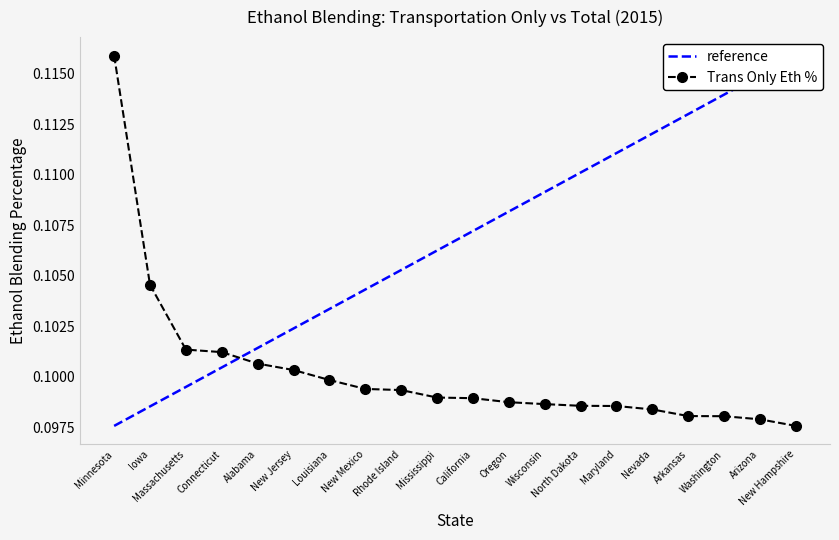

What is the label of the 7th point from the right?

North Dakota